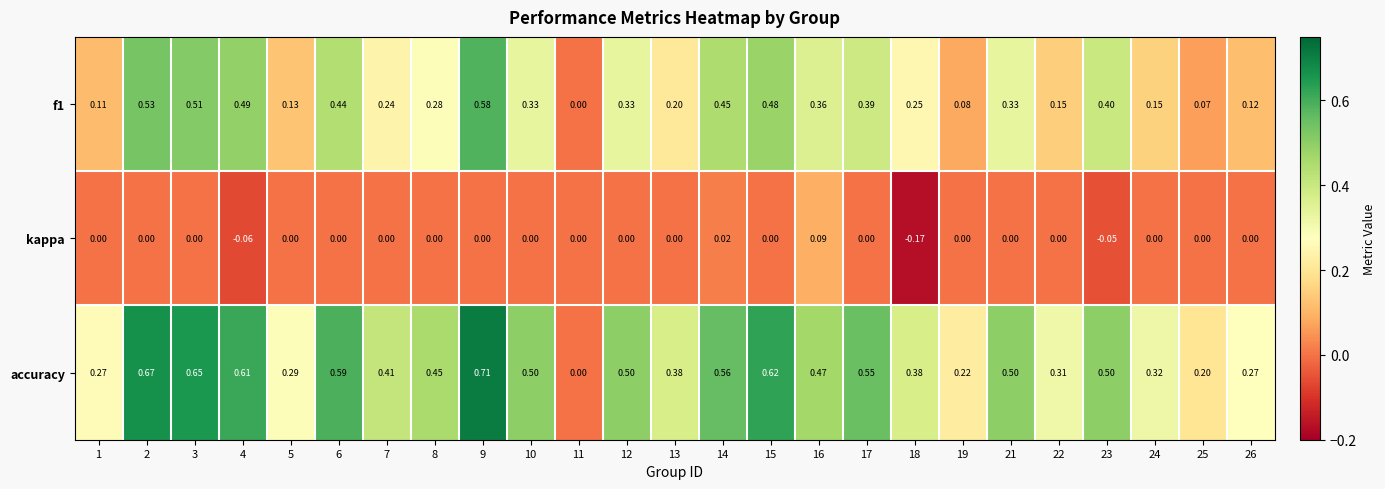

Rank the series by their maximum value, from highest to lowest.

accuracy, f1, kappa